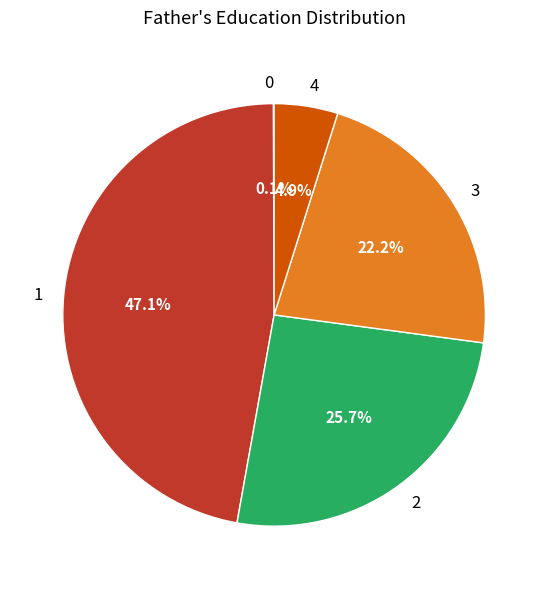

Is there a majority slice in this chart?

No